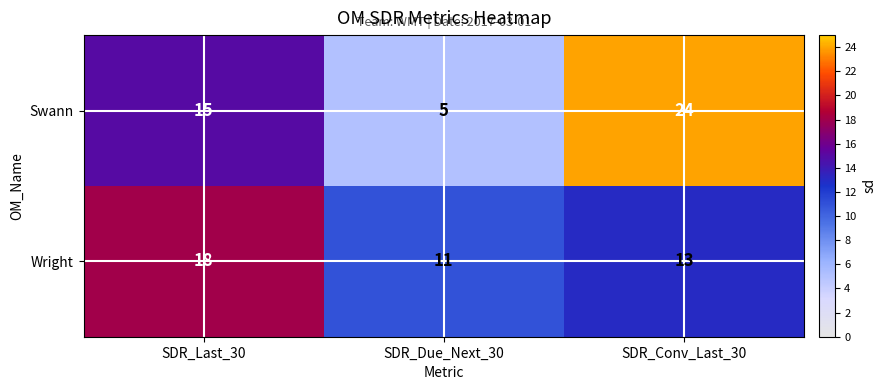

The value of Swann at SDR_Last_30 is 15. True or false?

True